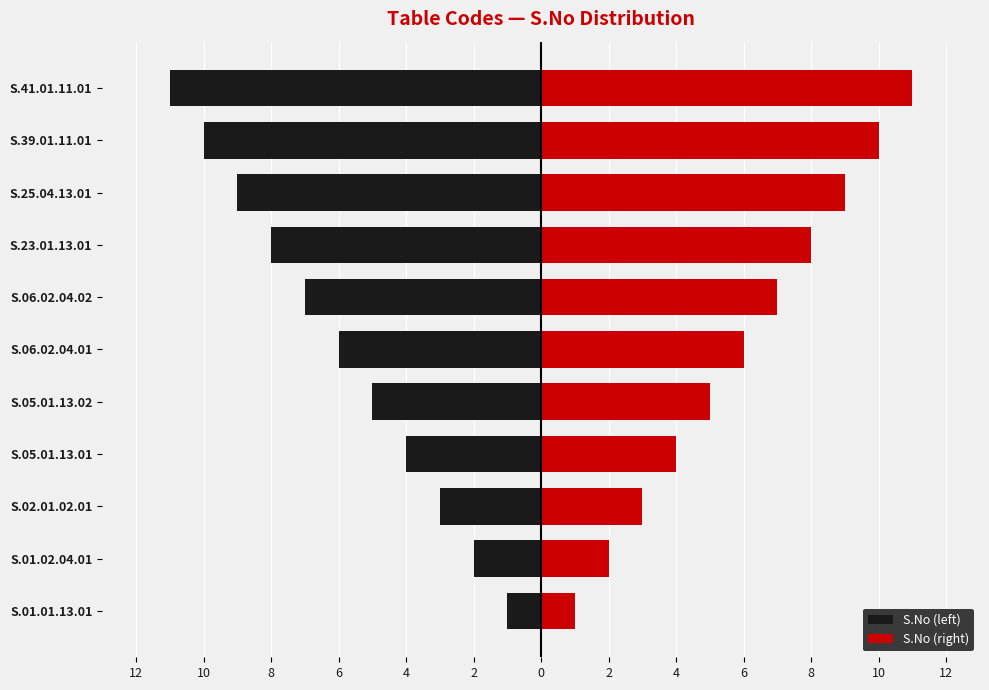

True or false: S.No (left) has a value of -8 at S.23.01.13.01.

True